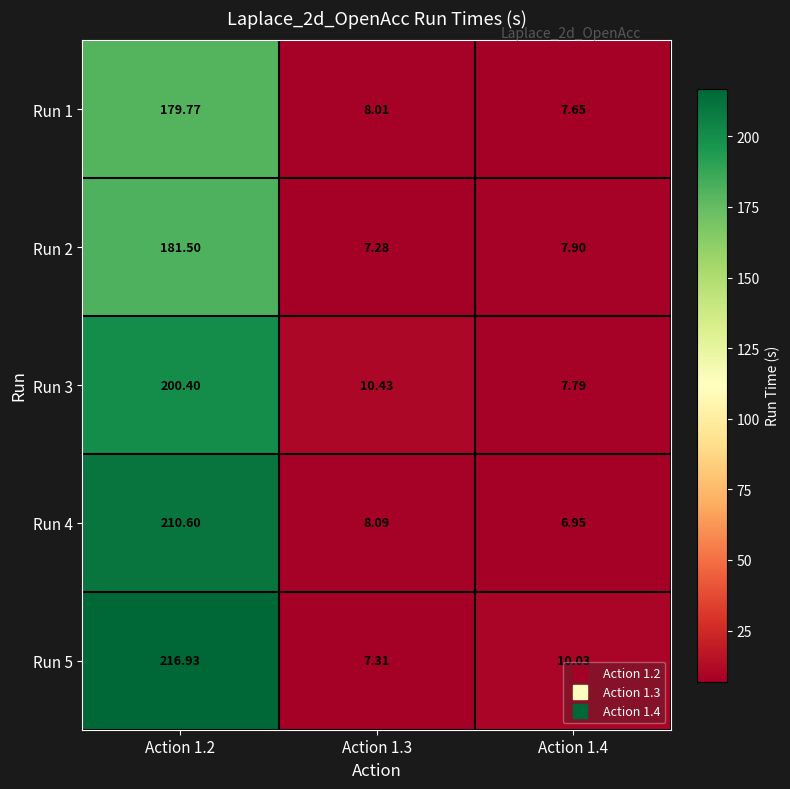

Is the value of Run 4 at Action 1.3 greater than the value of Run 1 at Action 1.3?

Yes